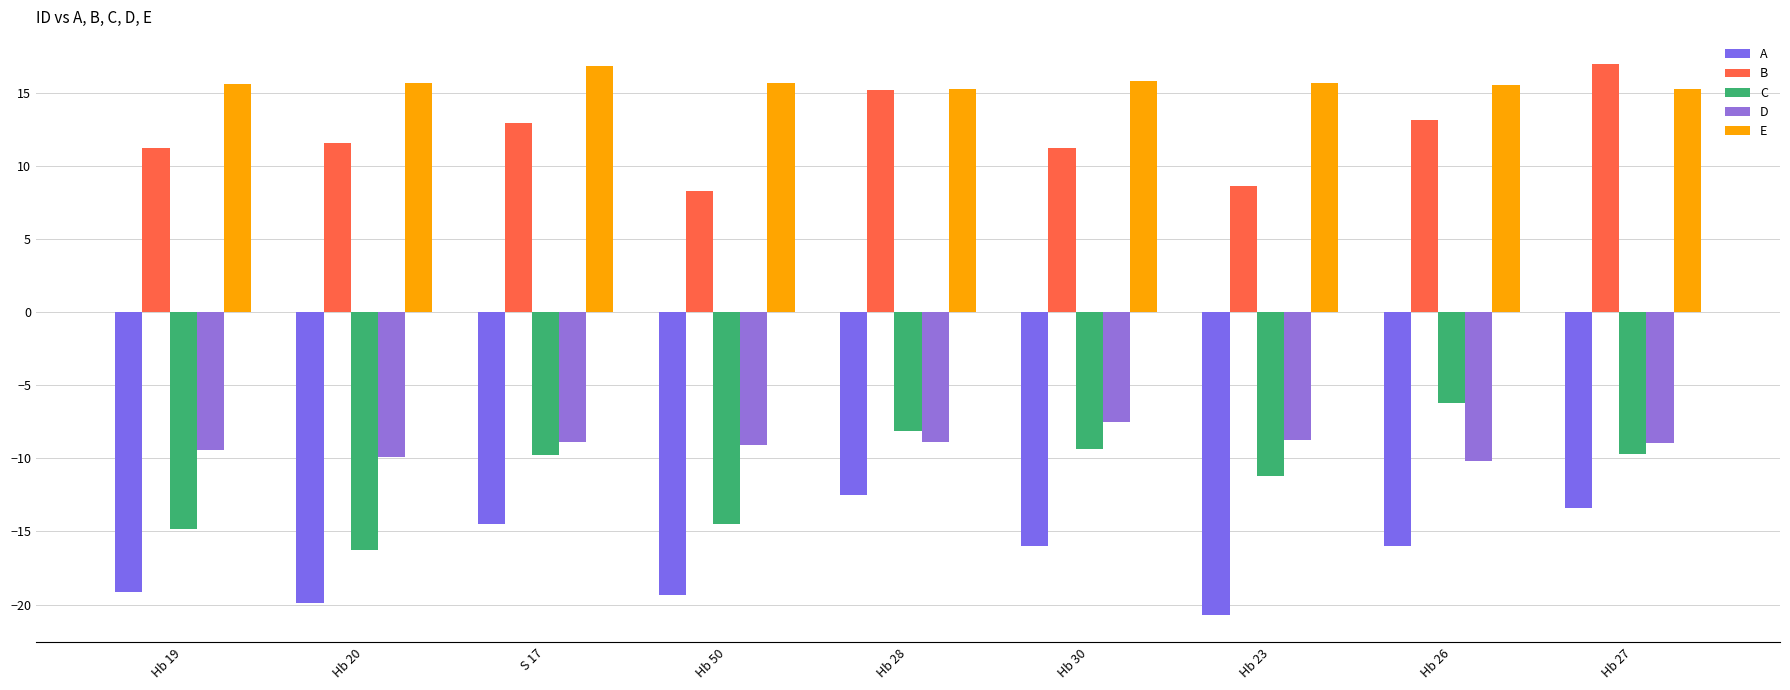

List the series in order of their peak value, highest first.

B, E, C, D, A